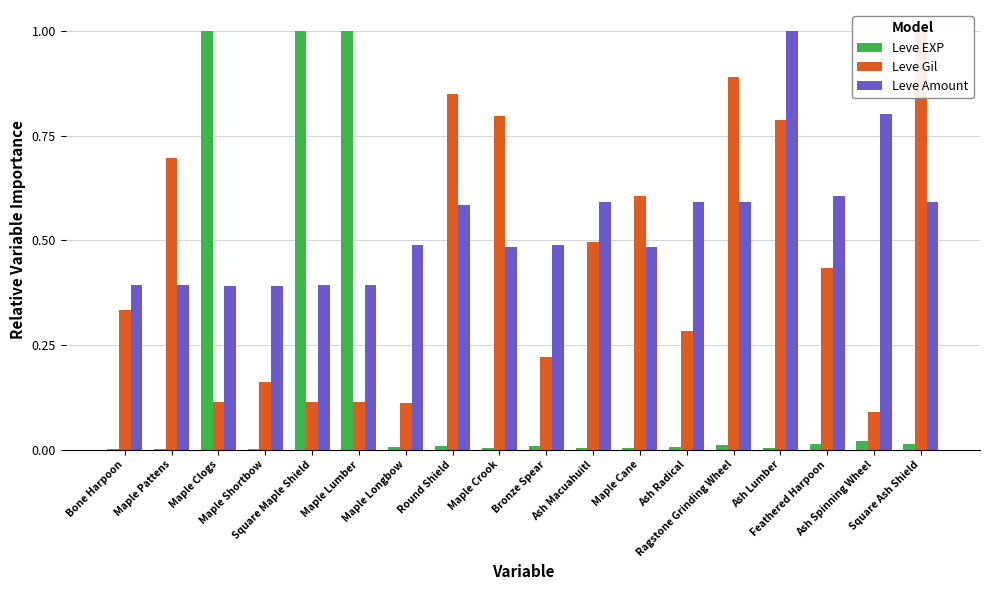

What are all the series names shown in the legend?

Leve EXP, Leve Gil, Leve Amount